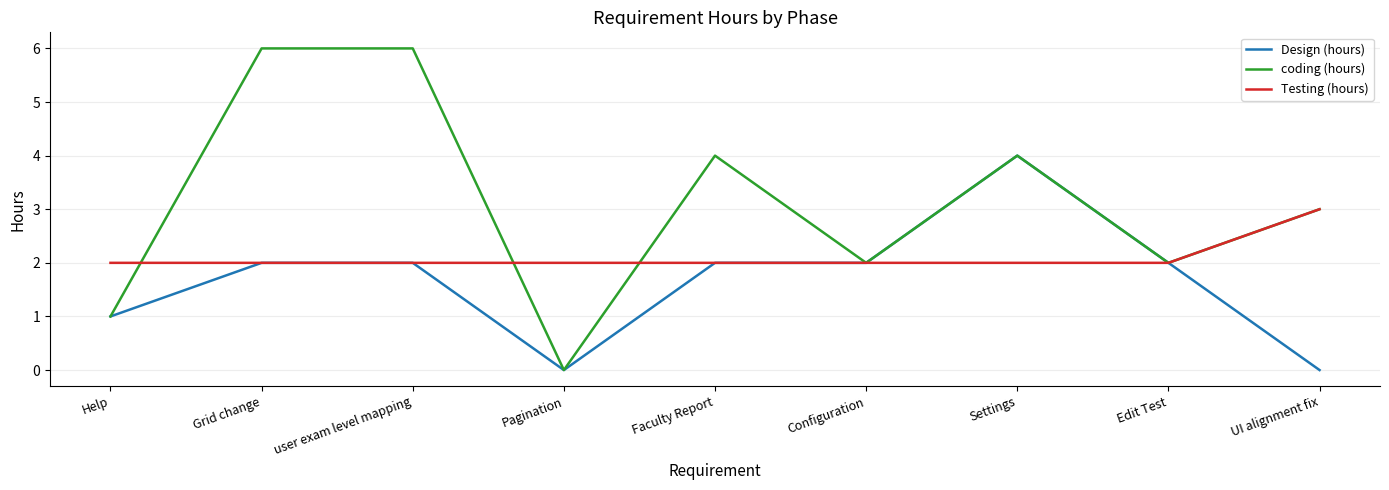

List the series in order of their peak value, lowest first.

Testing (hours), Design (hours), coding (hours)